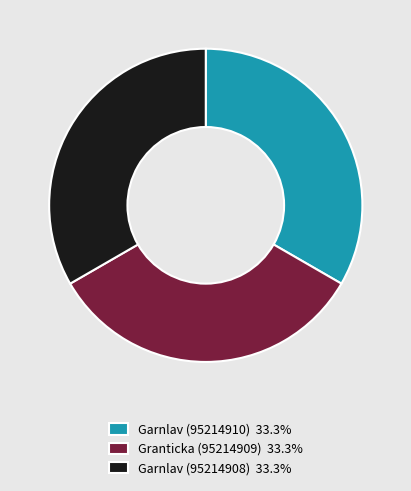

Does Garnlav (95214908) 33.3% represent more than half of the total?

No